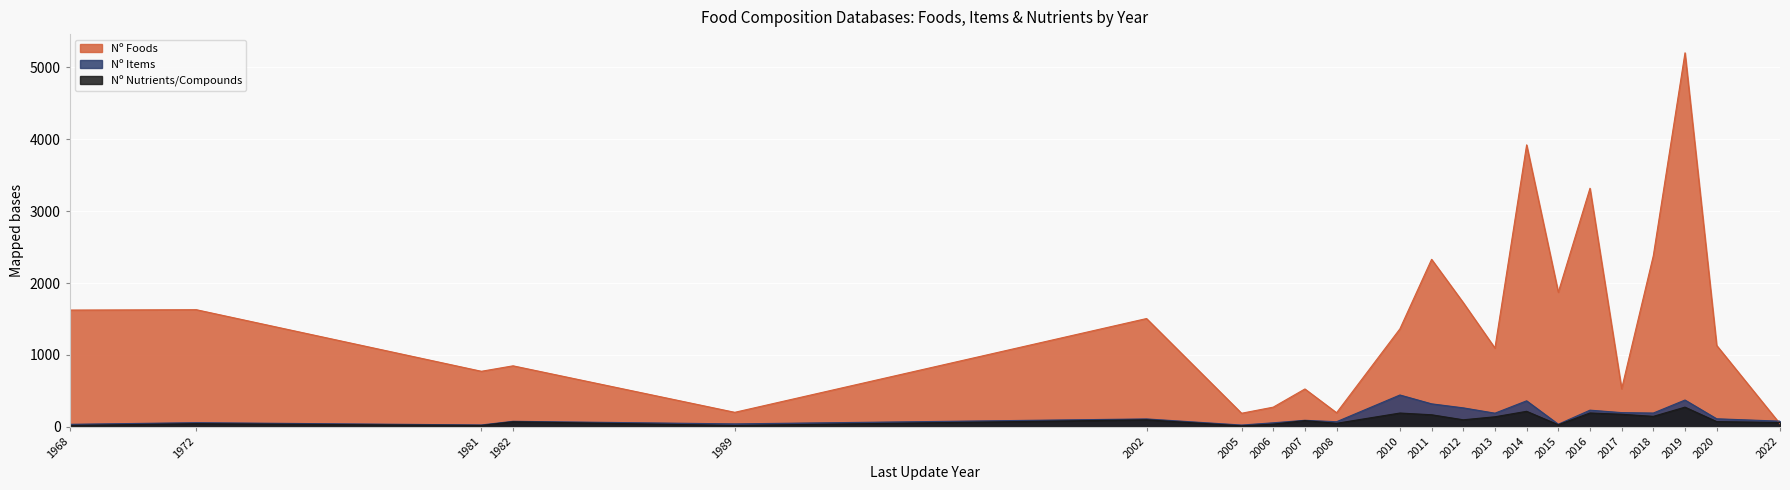

Reading right to left, transcribe all the data shown in this chart.

Nº Foods: 41	1132	5204	2381	528	3319	1872	3923	1095	1727	2330	1363	195	526	273	188	1506	201	848	772	1629	1624
Nº Items: 78	111	372	191	197	231	35	361	189	263	319	442	70	90	55	24	109	40	76	25	57	34
Nº Nutrients/Compounds: 59	72	273	145	174	192	28	215	139	97	167	191	48	86	37	13	97	18	70	18	43	18